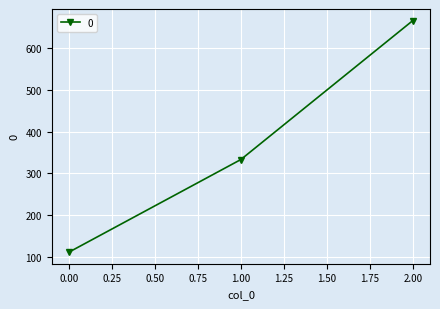

Between 2.00 and 0.00, which is larger?

2.00